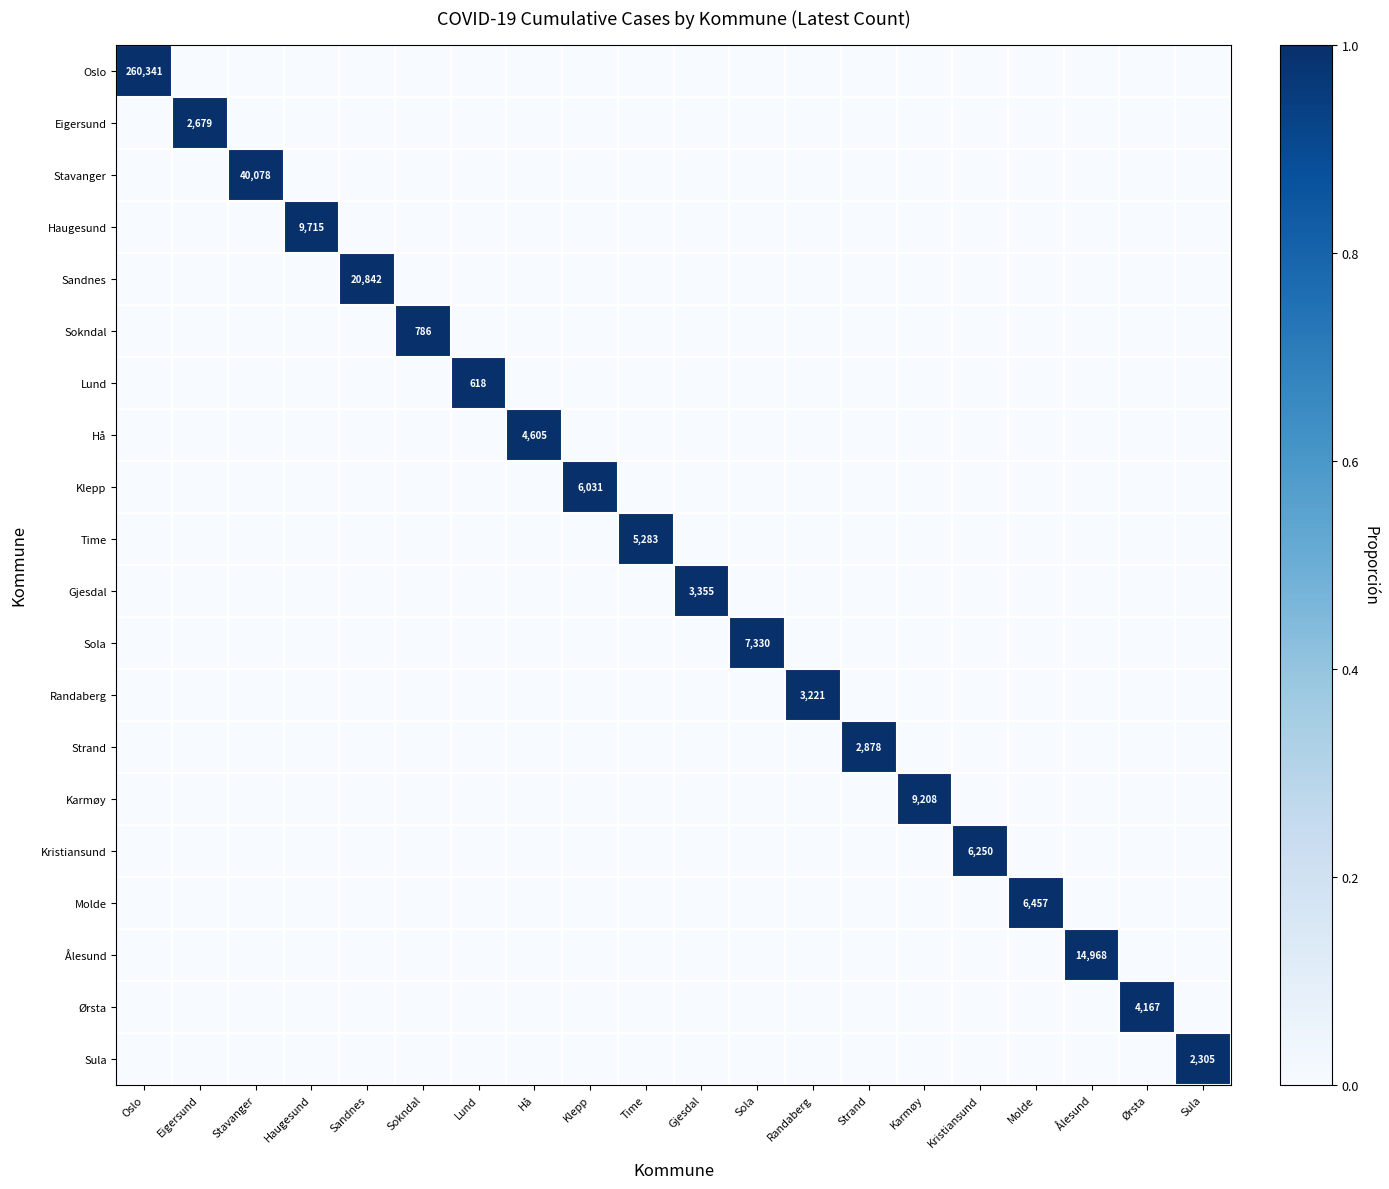

Is it true that Time equals 7940 at Time?

False